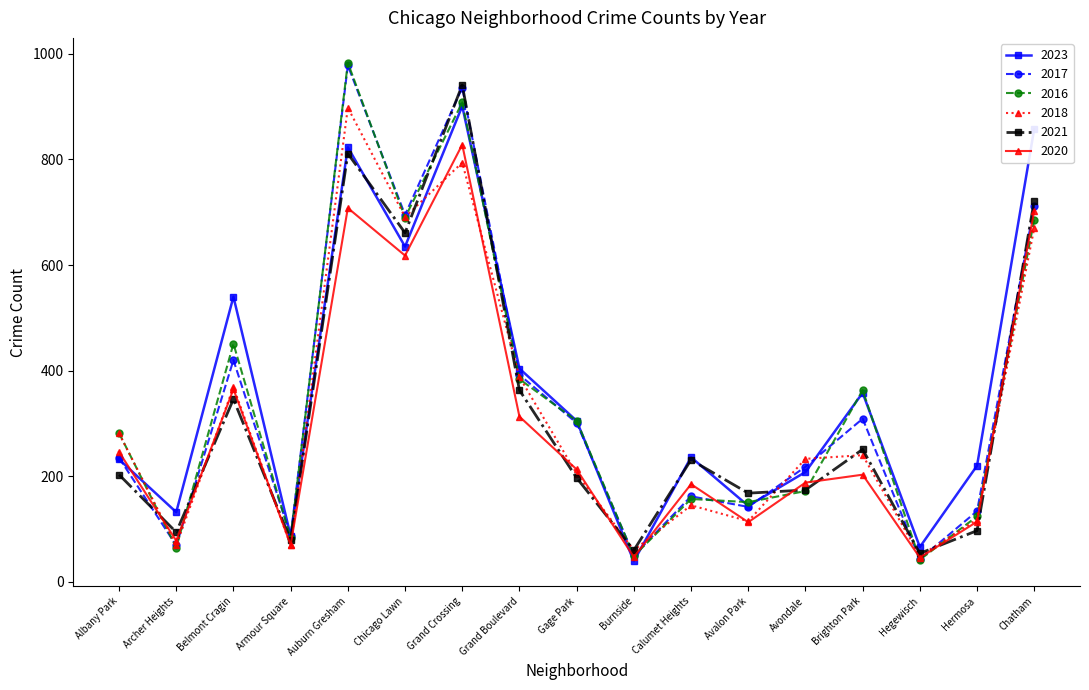

At which category does the chart reach its peak across all series?

Auburn Gresham